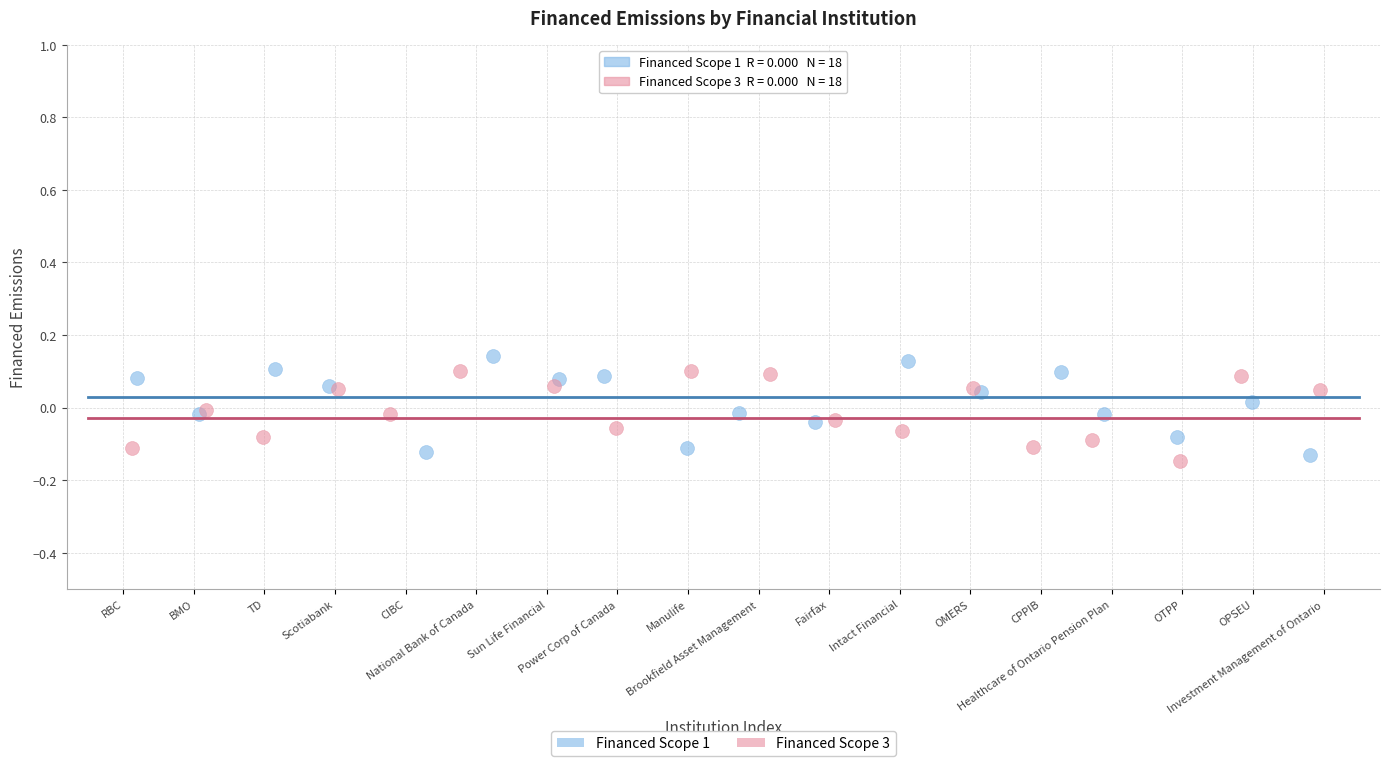

What are all the series names shown in the legend?

Financed Scope 1, Financed Scope 3